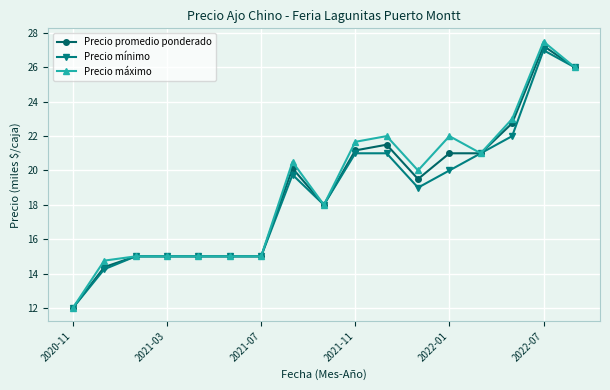

True or false: Precio promedio ponderado has more than 2 points higher than both neighbors.

True